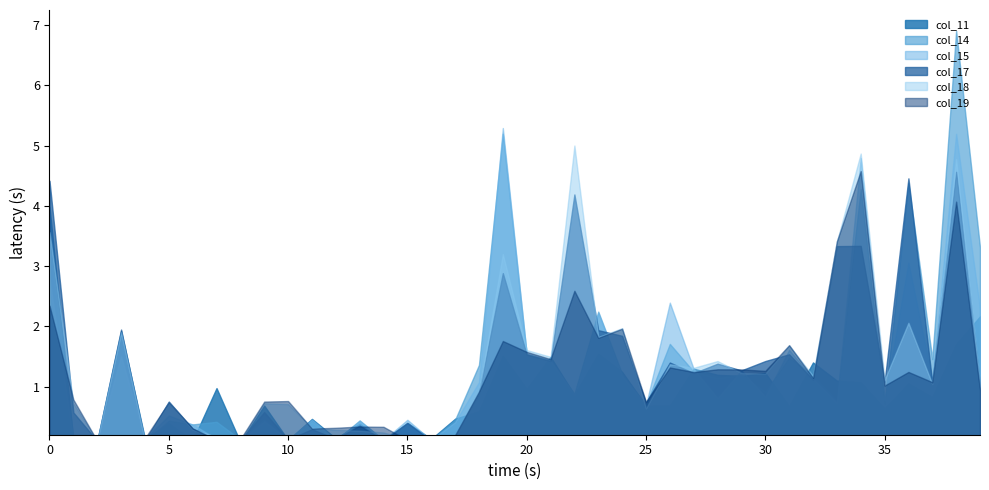

Between which two adjacent categories do col_17 and col_11 first intersect?

3 and 4